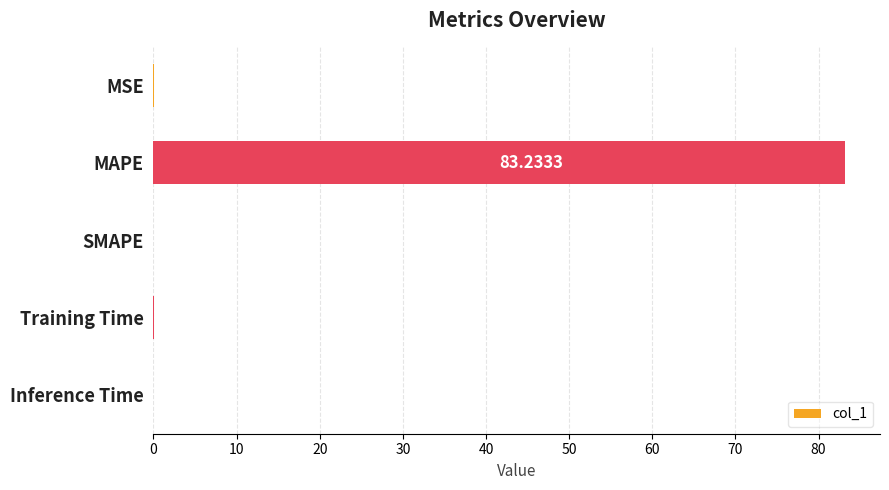

What is the maximum value shown in the chart?

83.2